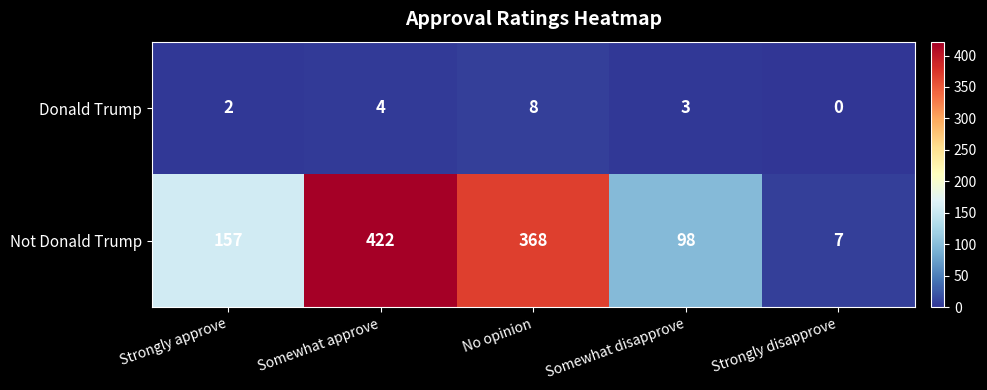

At which category is the sum across all series the highest?

Somewhat approve